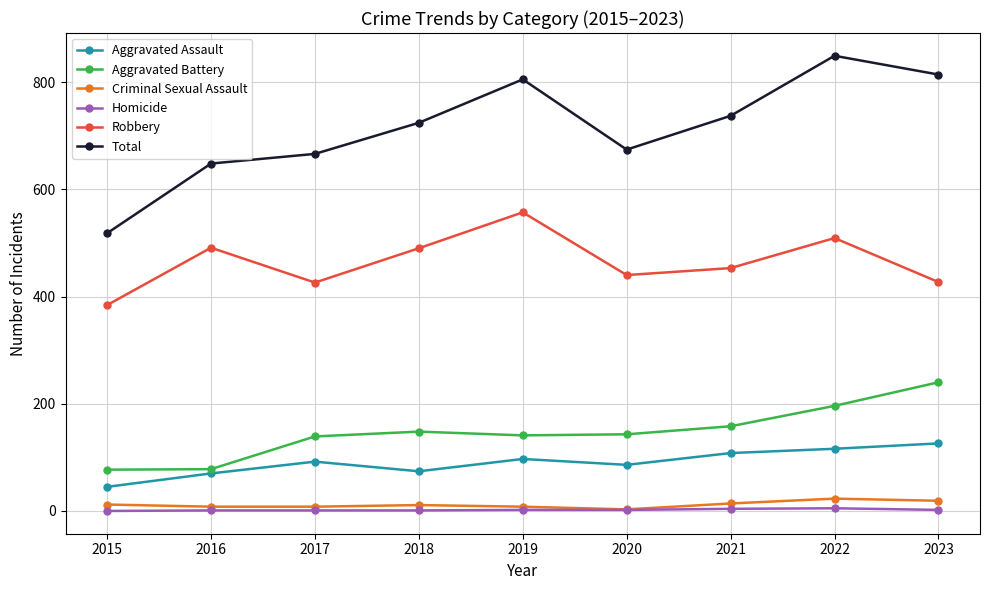

What is the difference between the maximum and minimum values in the Robbery series?

173